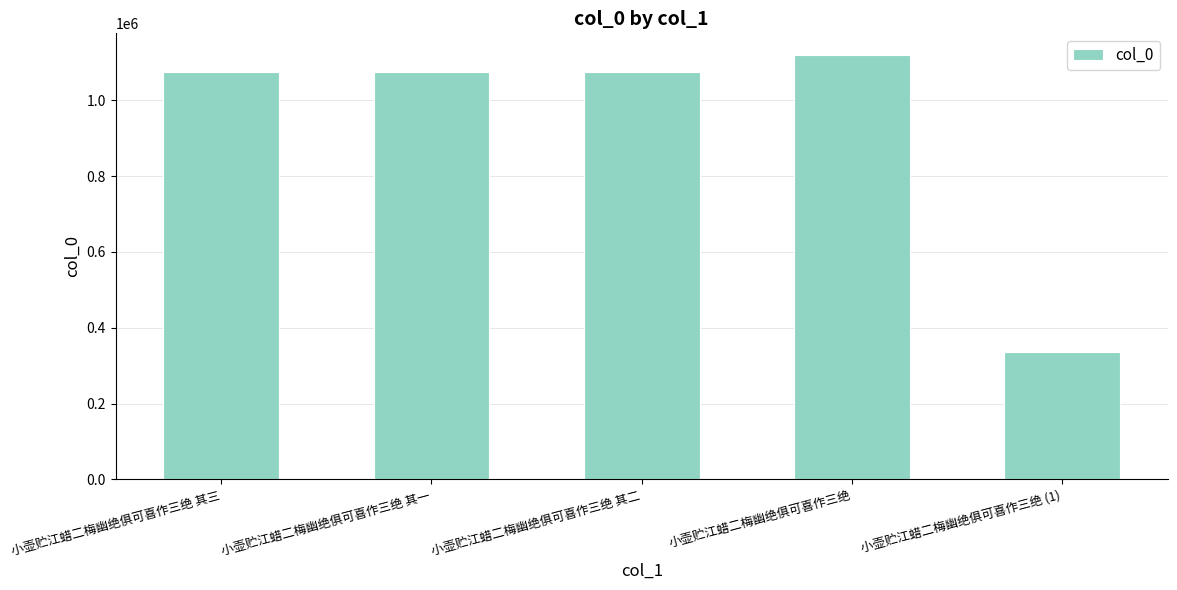

What is the sum of all values?

4681491